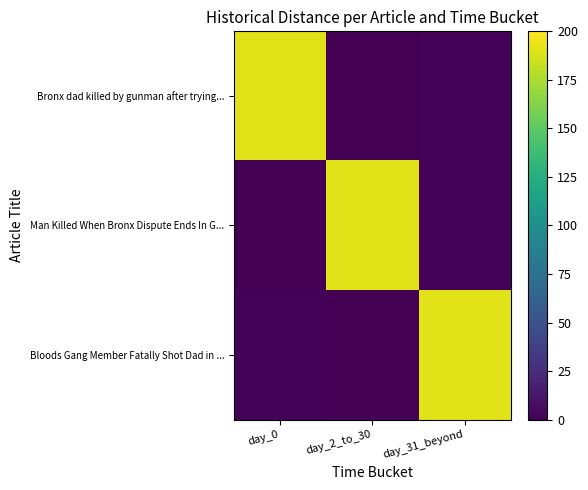

Which series has the widest spread of values?

Bronx dad killed by gunman after trying...